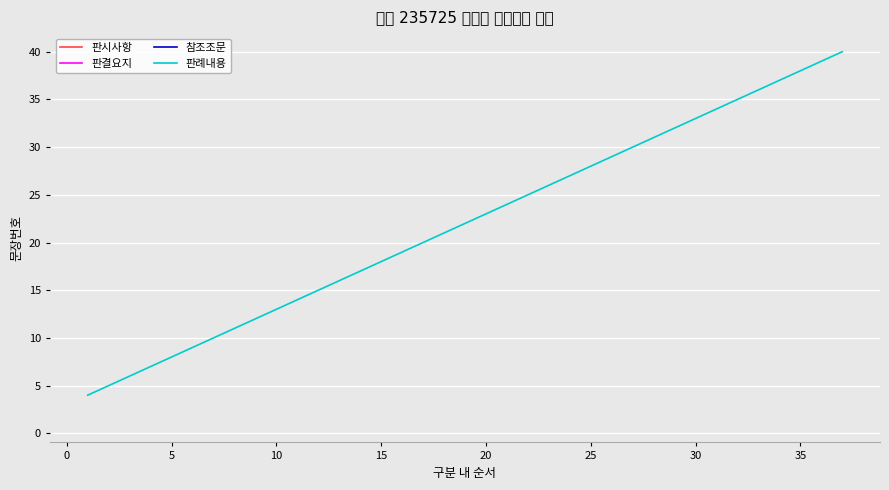

What is the lowest value of the 판례내용 series?

4